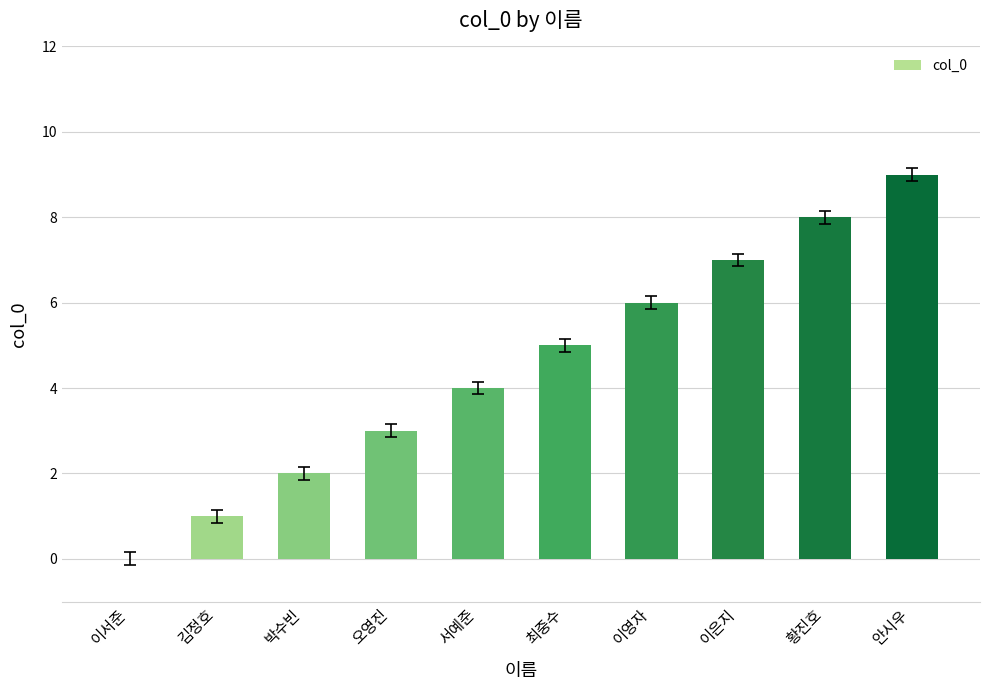

At which category does the chart reach its peak across all series?

안시우